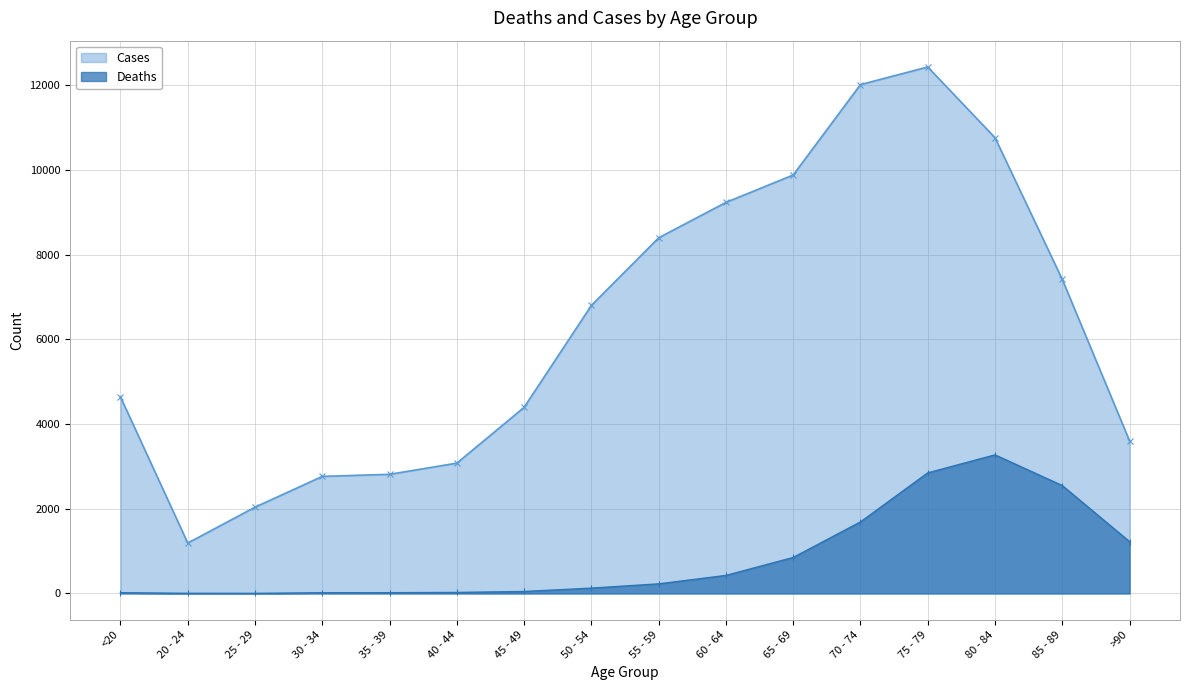

True or false: Cases and Deaths cross at least once.

False